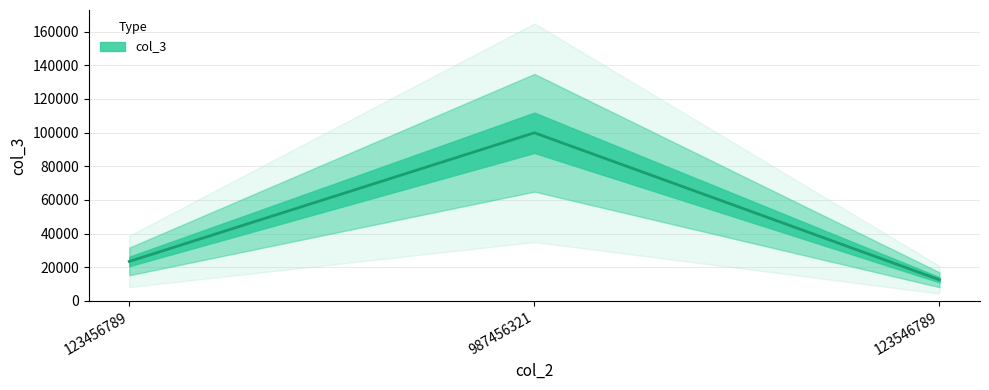

Between 123546789 and 123456789, which is larger?

123456789